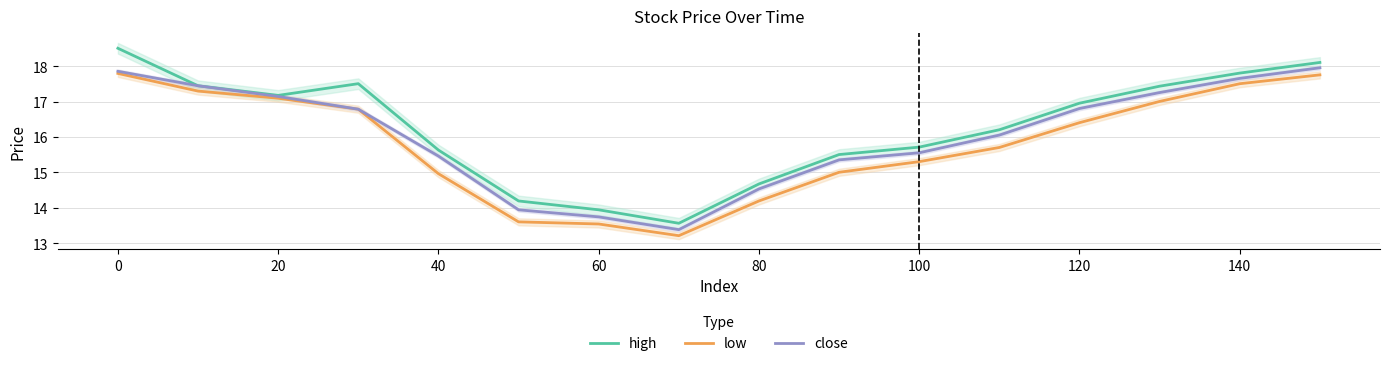

Read the low value at 0.

17.8